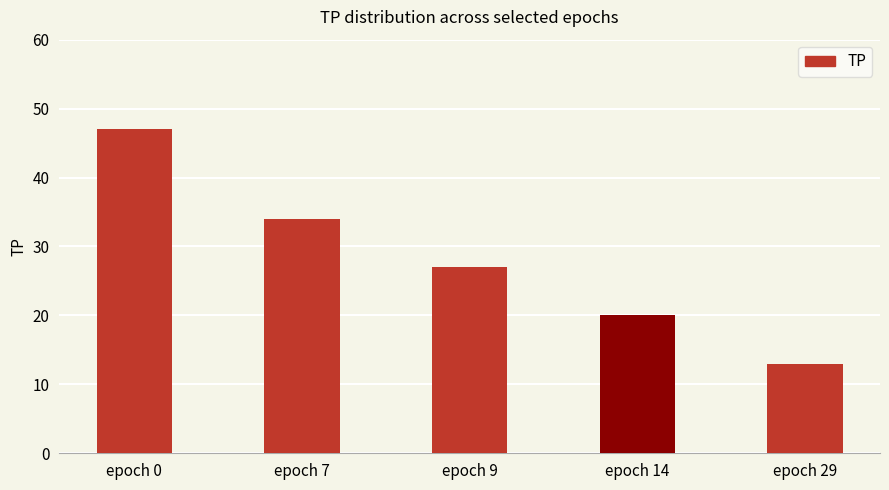

Reading right to left, extract all data points from this chart.

epoch 29=13	epoch 14=20	epoch 9=27	epoch 7=34	epoch 0=47